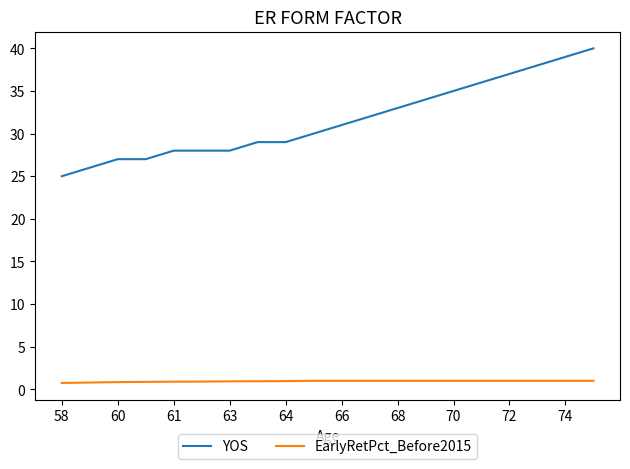

True or false: YOS and EarlyRetPct_Before2015 cross at least once.

False